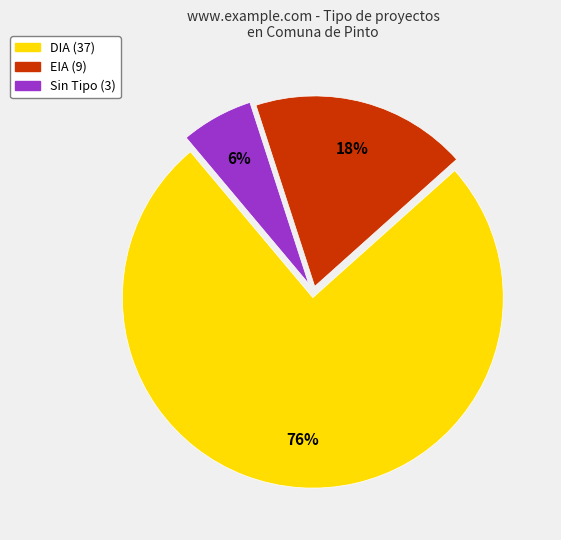

Is there any slice that represents more than half of the pie?

Yes